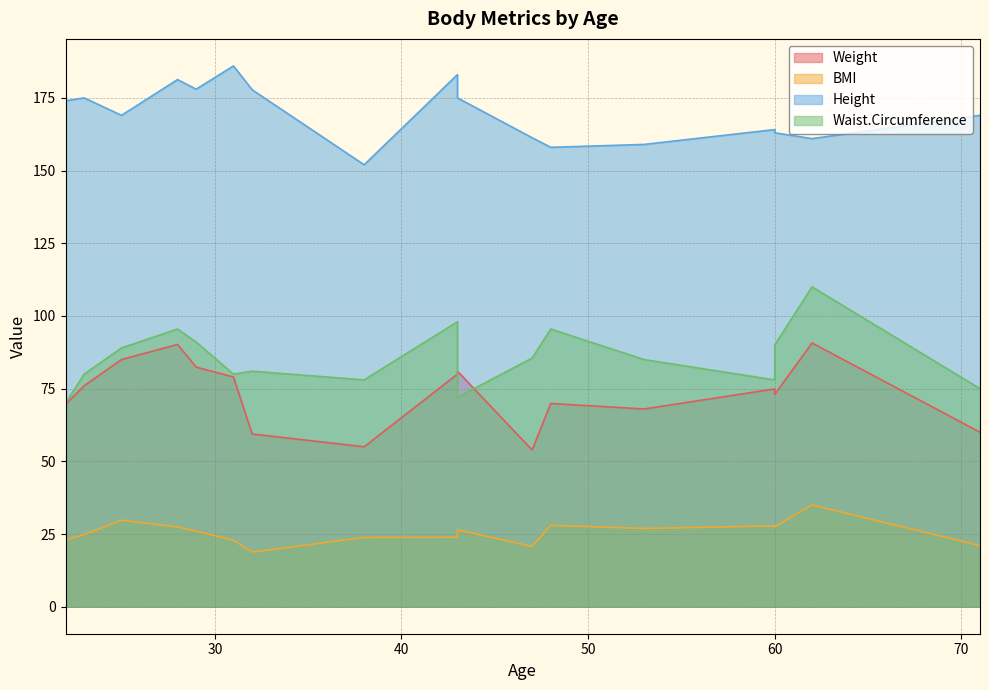

The value of Height at 60 is 94.7. True or false?

False